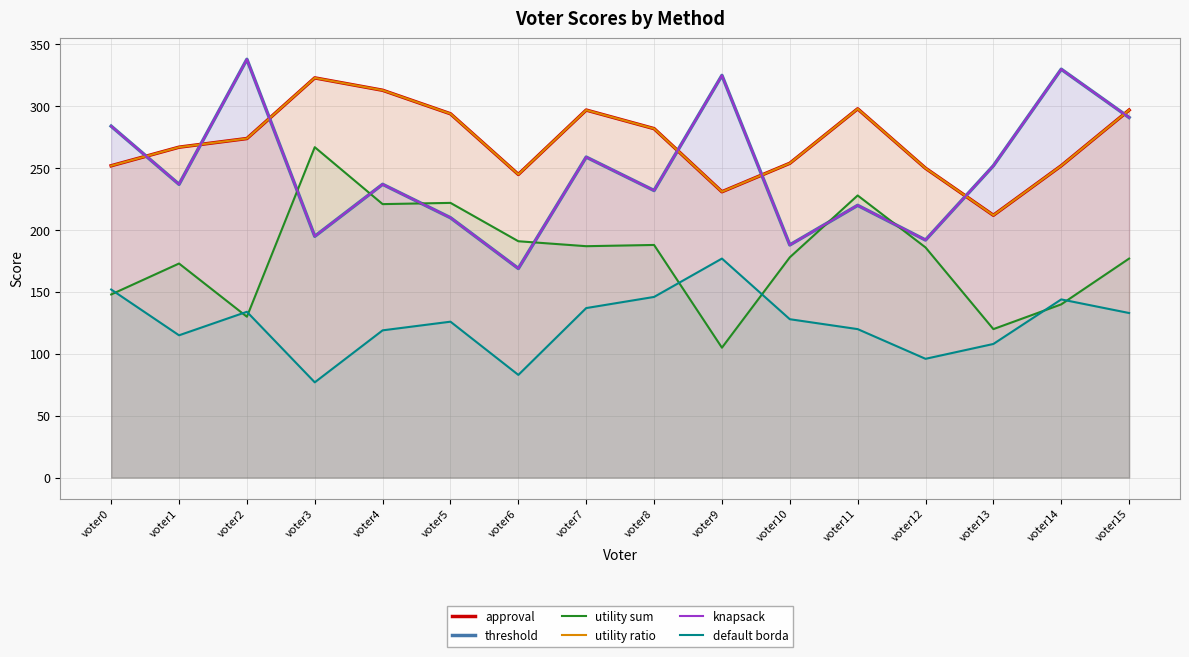

What is the value of the knapsack point at the 15th from the left?

330